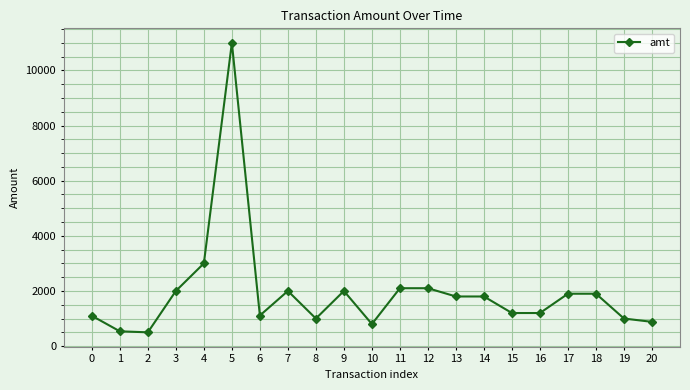

What is the minimum value shown in the chart?

500